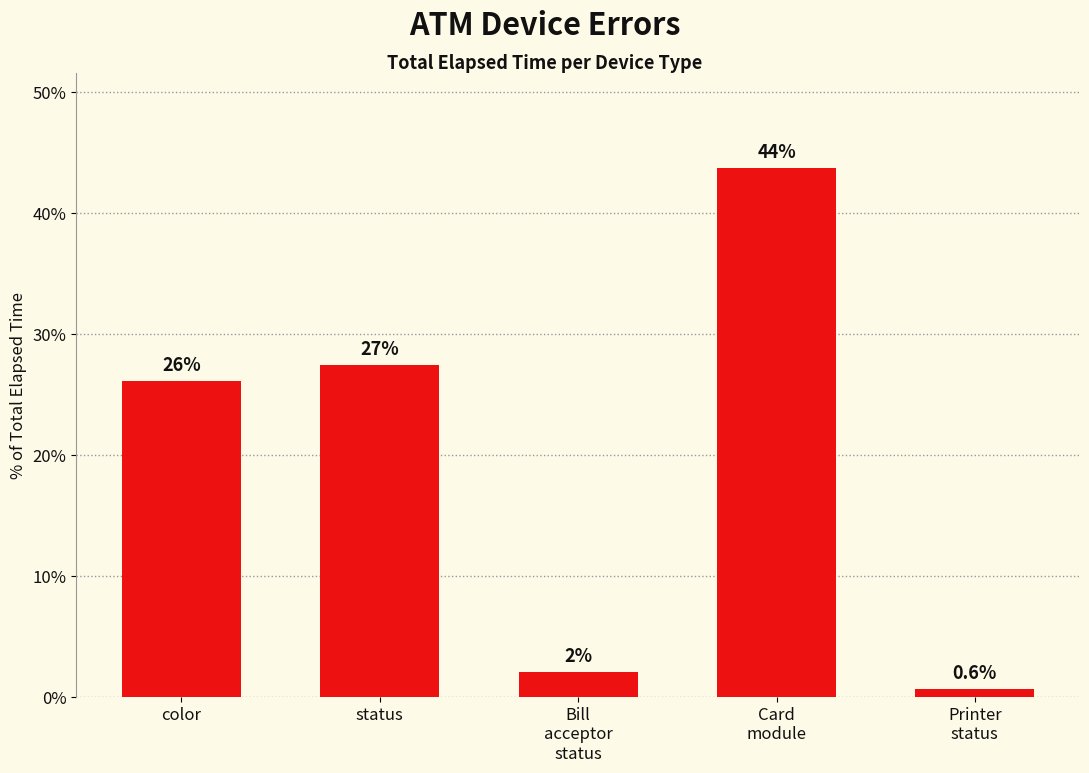

Reading left to right, extract all data points from this chart.

26.2	27.4	2.1	43.7	0.6